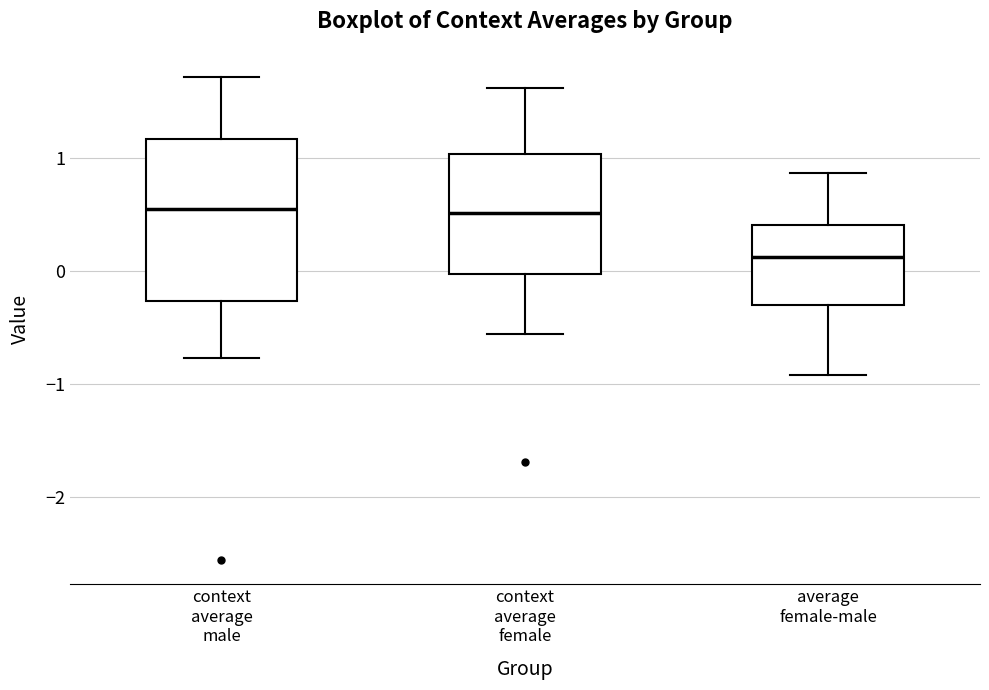

Where is the upper edge of the box for average female-male on the y-axis? The values are not printed on the chart, so give them approximately, as read against the axis.

0.4